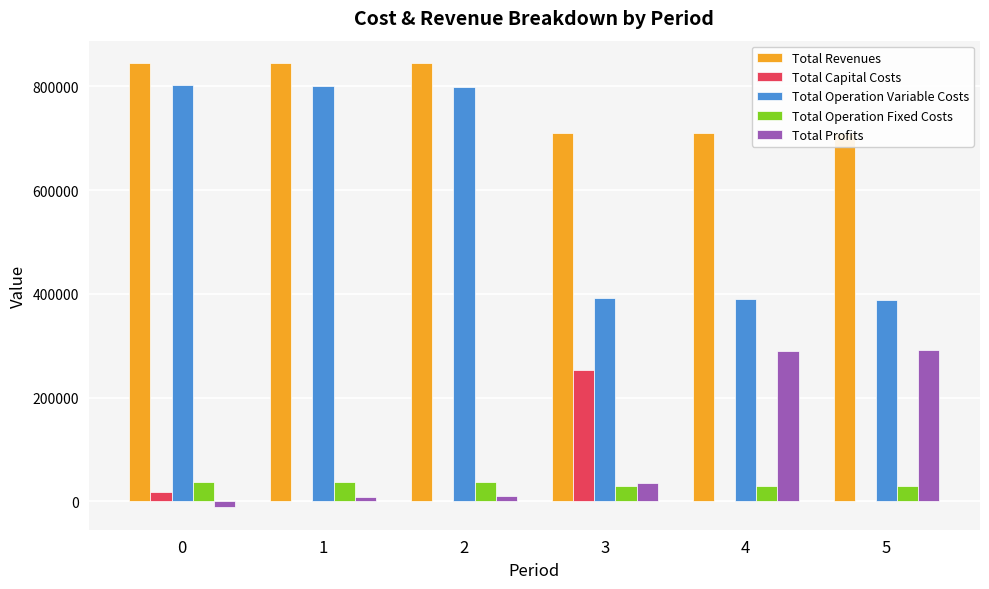

Which has a higher value, 1 or 3?

1